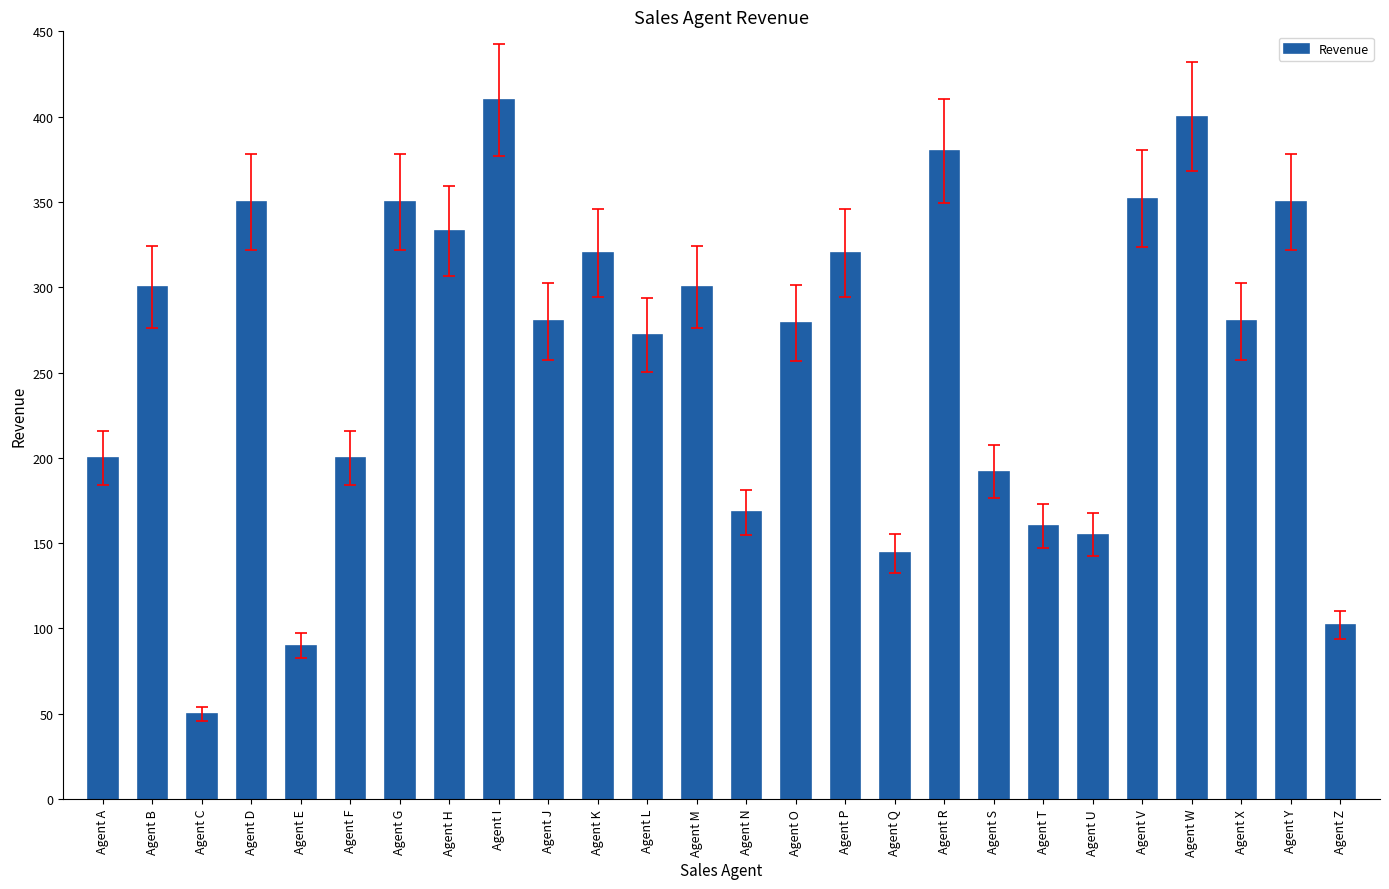

How many series are shown in this chart?

1